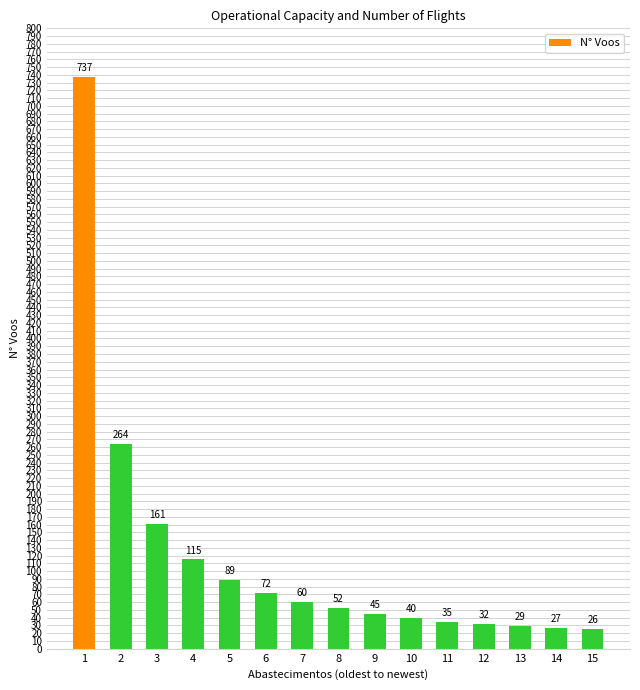

The value at 11 is 35. True or false?

True